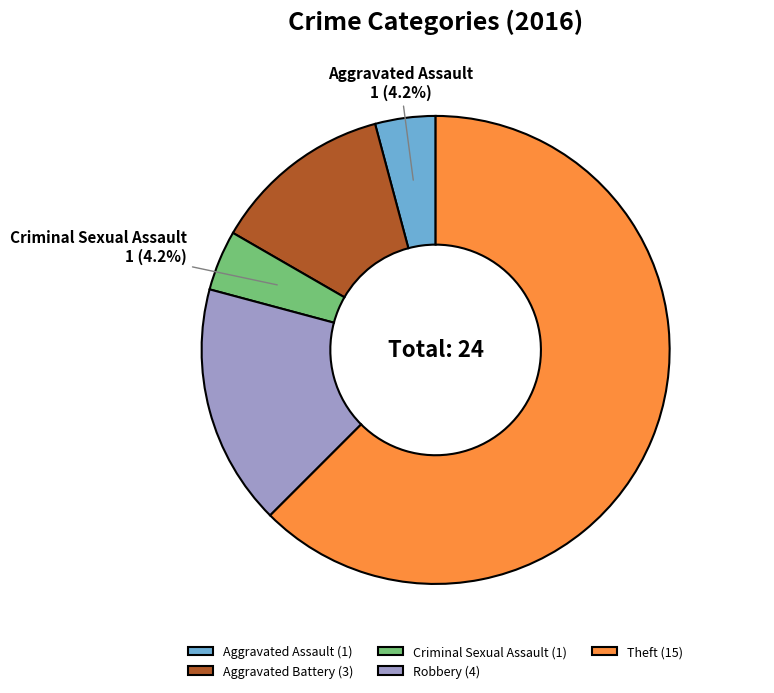

How many slices are in this pie chart?

5